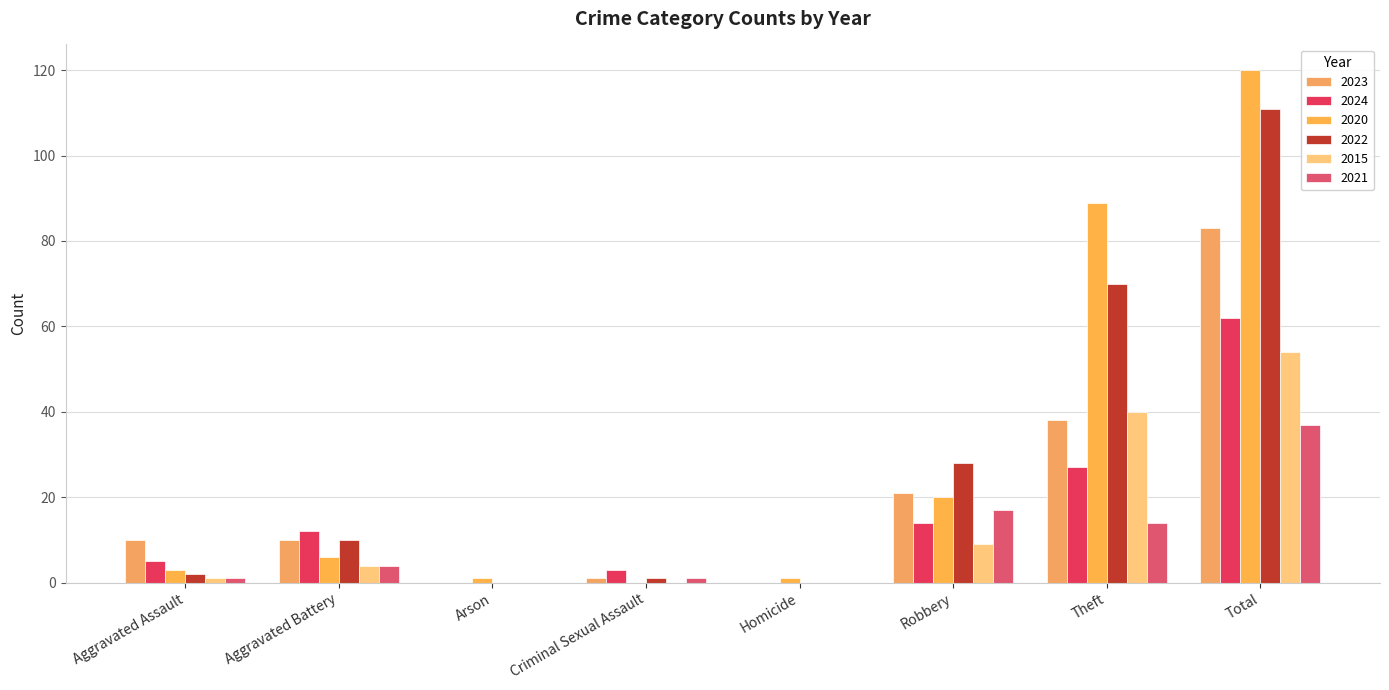

At which label does 2024 reach its minimum?

Arson